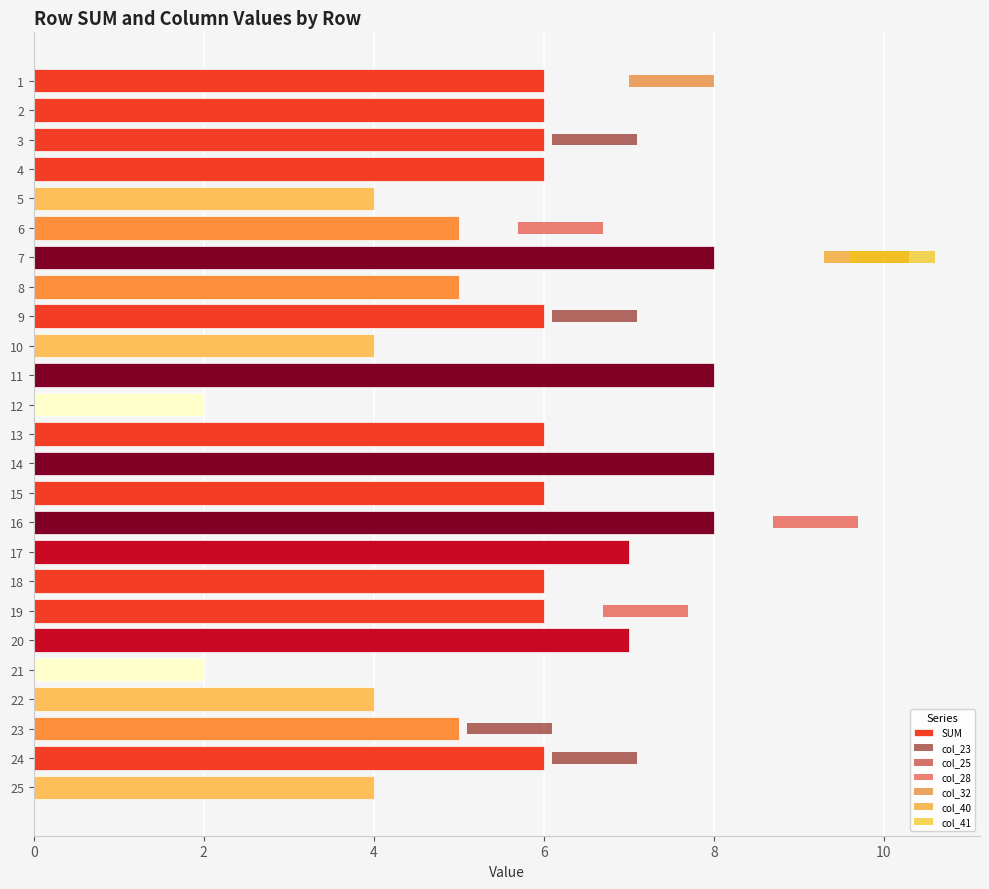

What is the sum of the col_23 values at 16 and 3?

1.0